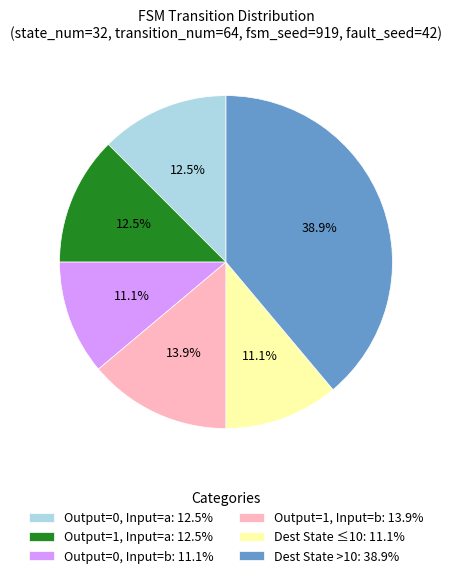

Is there any slice that represents more than half of the pie?

No